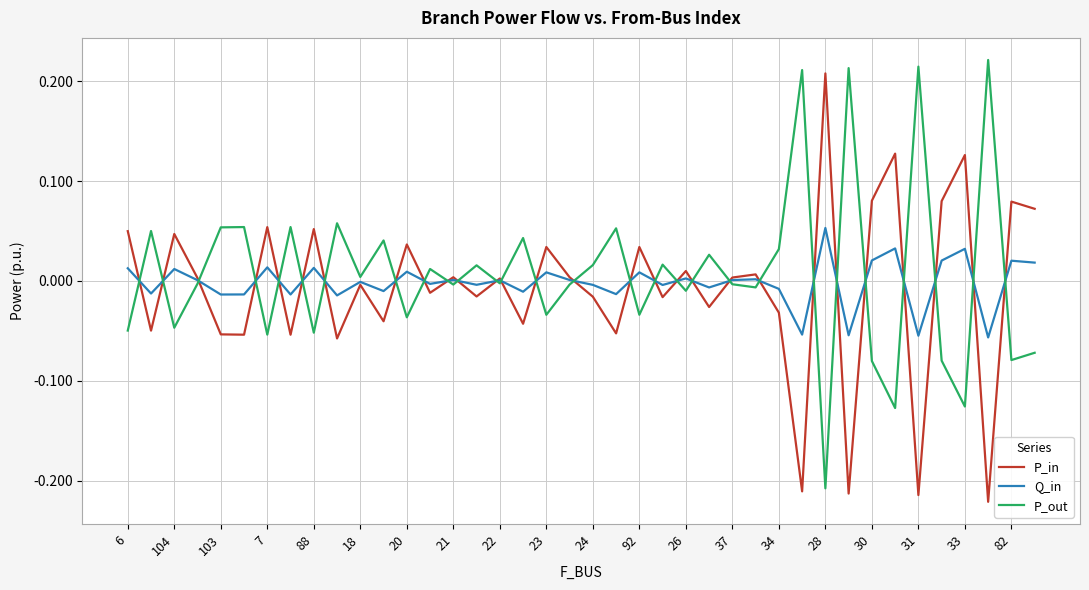

What are all the series names shown in the legend?

P_in, Q_in, P_out